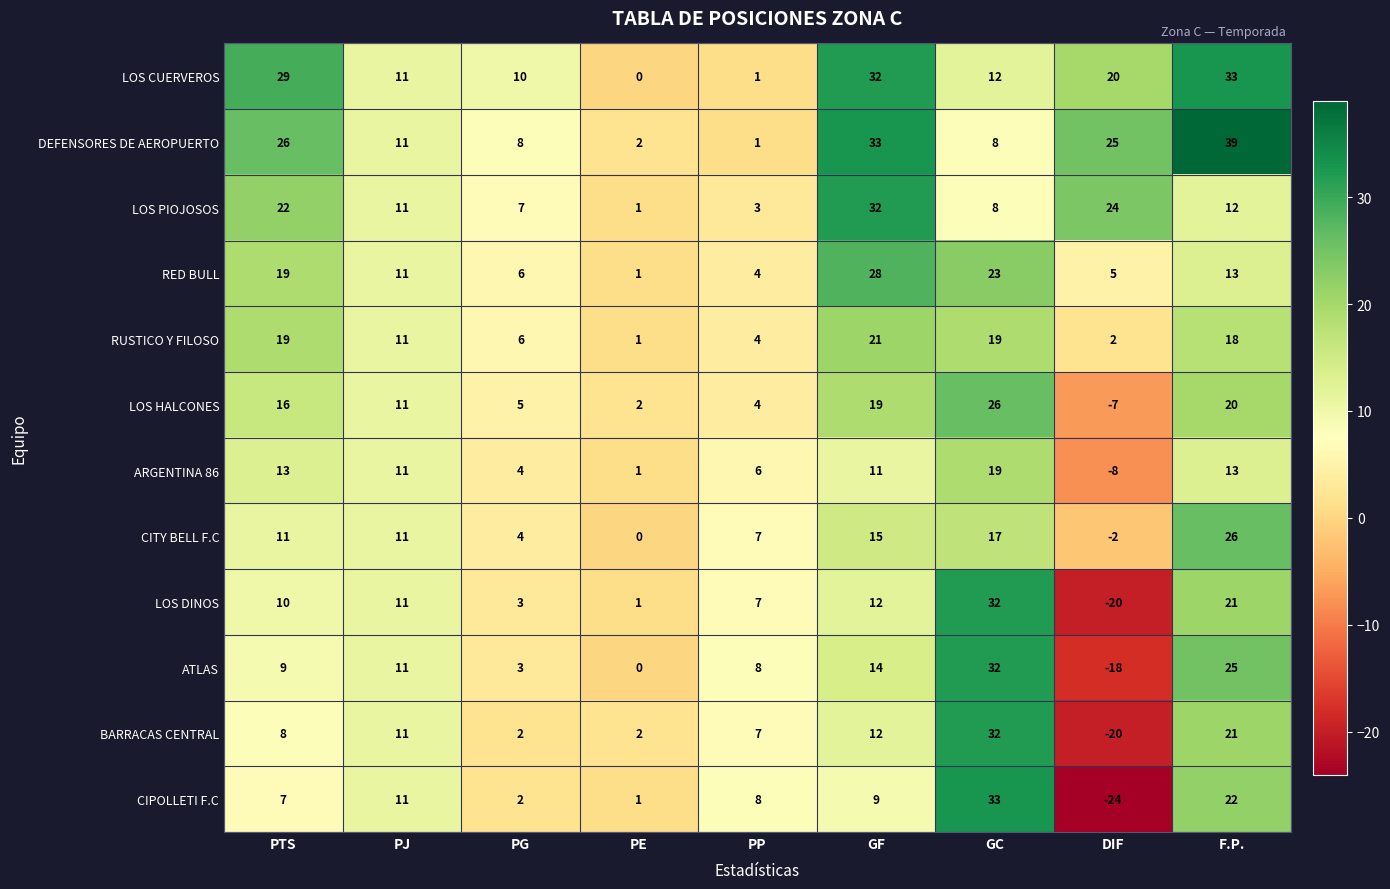

Which series has the largest total across all categories?

DEFENSORES DE AEROPUERTO